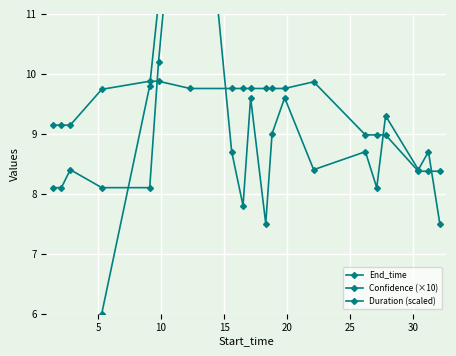

True or false: Duration (scaled) has more than 0 interior local peaks.

True